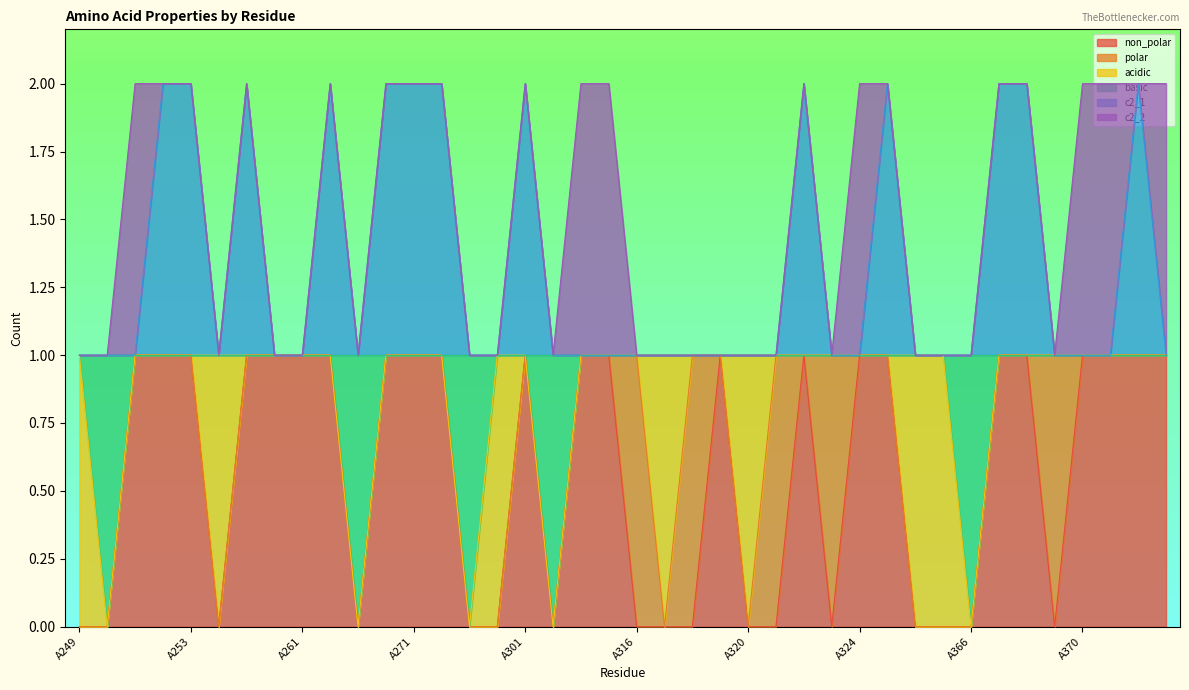

Which series has the largest range (max minus min)?

non_polar